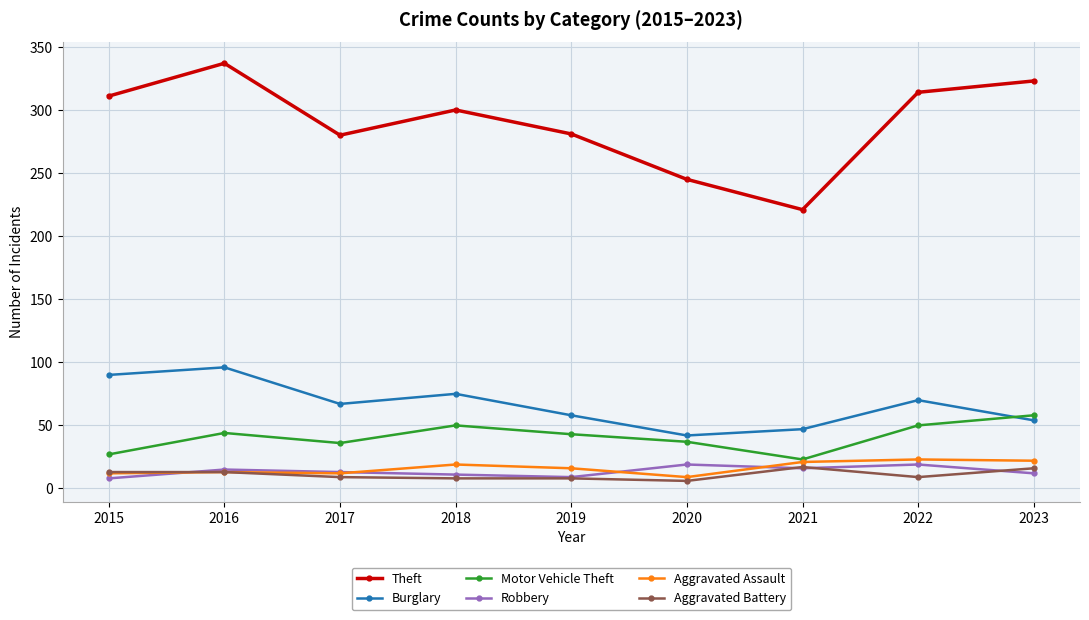

What is the difference between the highest and lowest values at 2017?

271